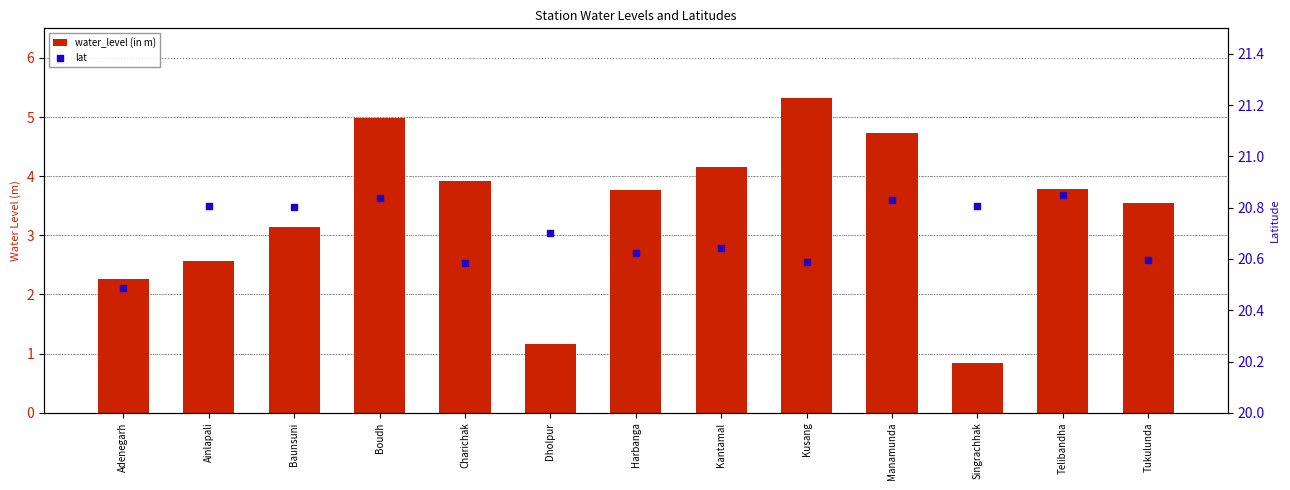

What are all the series names shown in the legend?

water_level (in m), lat